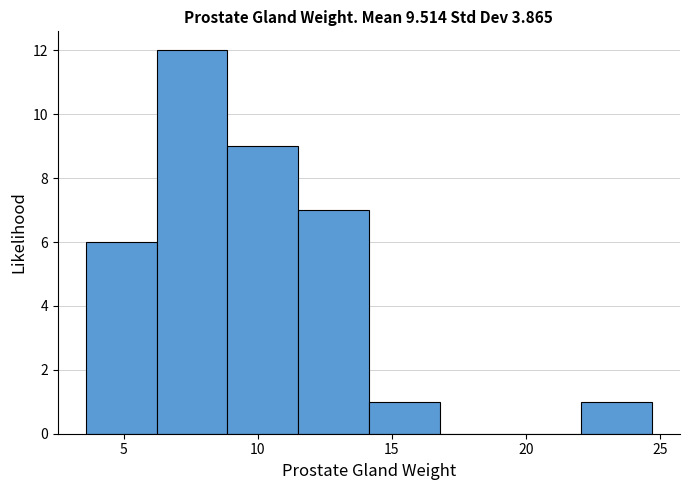

Reading left to right, list every bar in this chart as the range it spans on the x-axis followed by its height. Neither the bar edges nor the heights are printed on the chart, so give them approximately, as read against the axes.

3.5 to 6.0: 6
6.0 to 9.0: 12
9.0 to 11.5: 9
11.5 to 14.0: 7
14.0 to 17.0: 1
17.0 to 19.5: 0
19.5 to 22.0: 0
22.0 to 24.5: 1